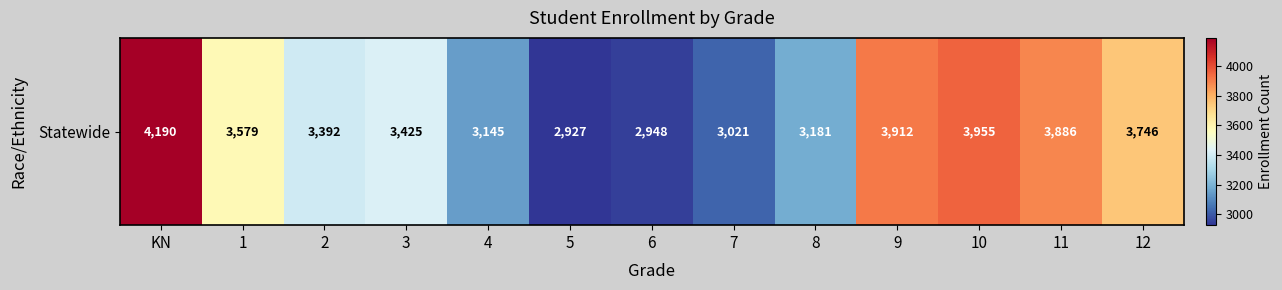

Rank the categories by value from highest to lowest.

KN, 10, 9, 11, 12, 1, 3, 2, 8, 4, 7, 6, 5